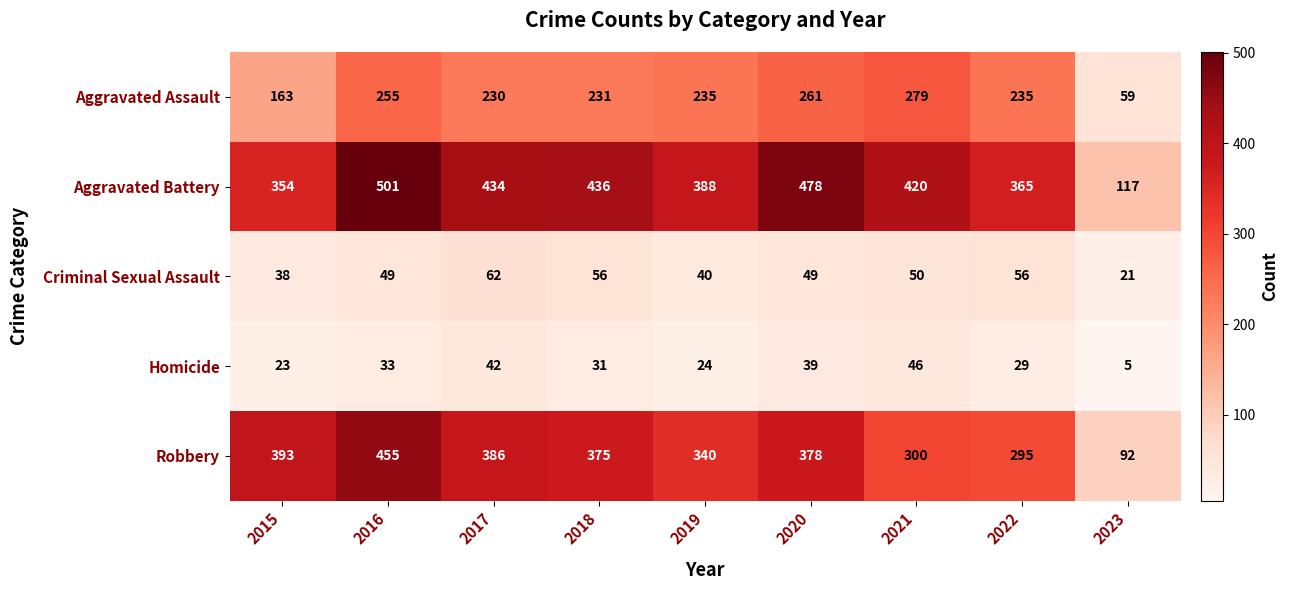

What is the sum of the Aggravated Battery values at 2018 and 2023?

553